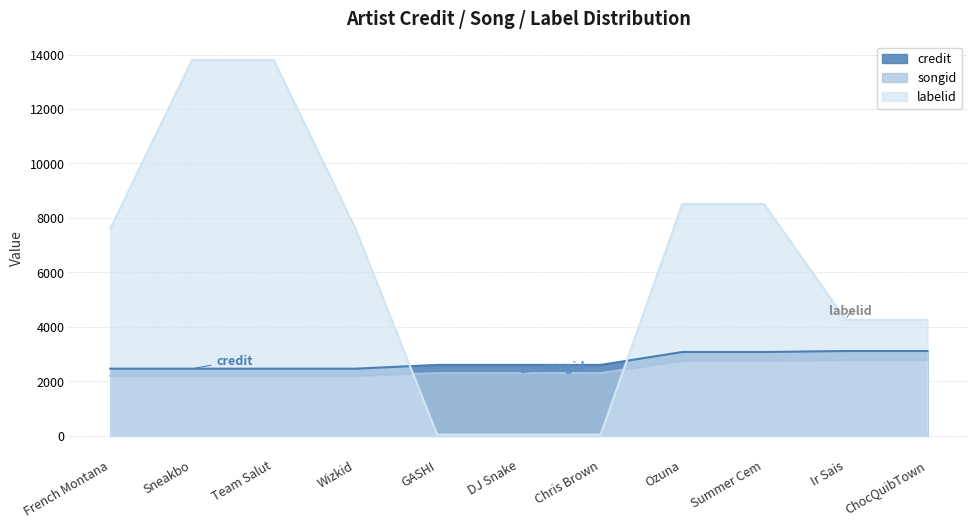

True or false: credit has a value of 3078.0 at Ozuna.

True